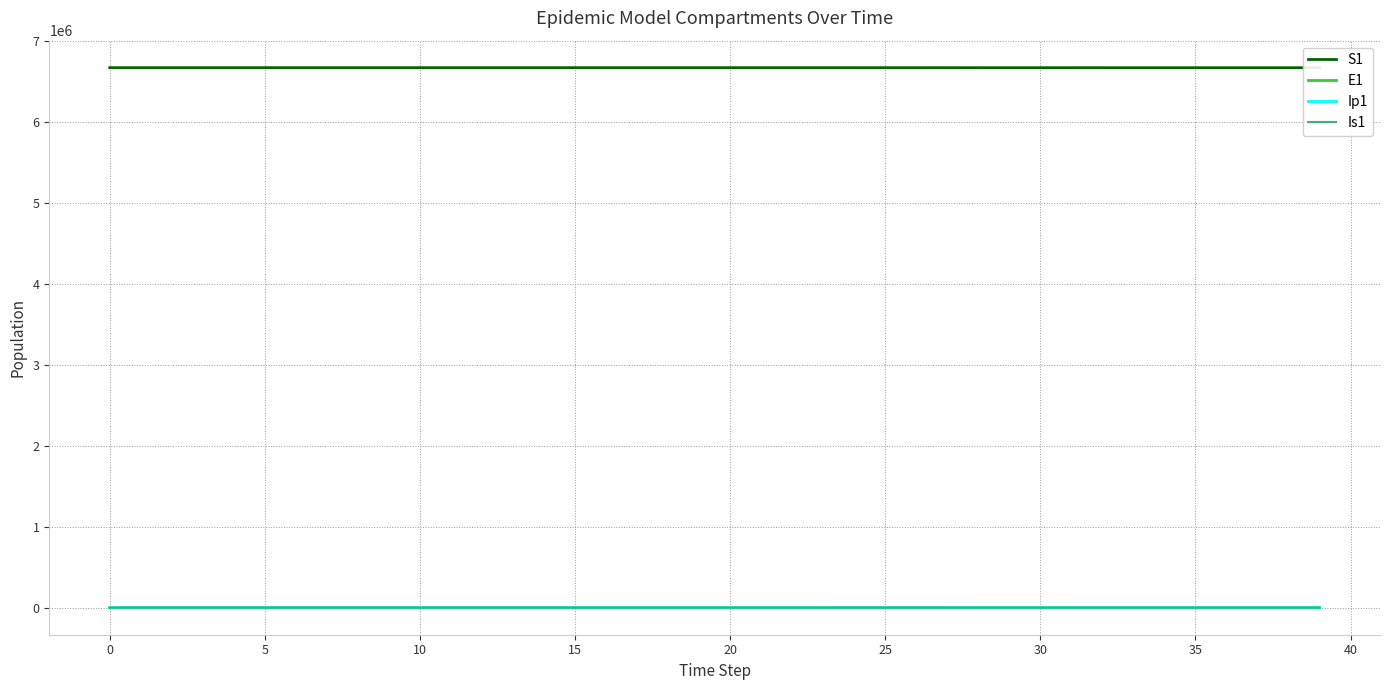

Where is the first local maximum for E1?

29